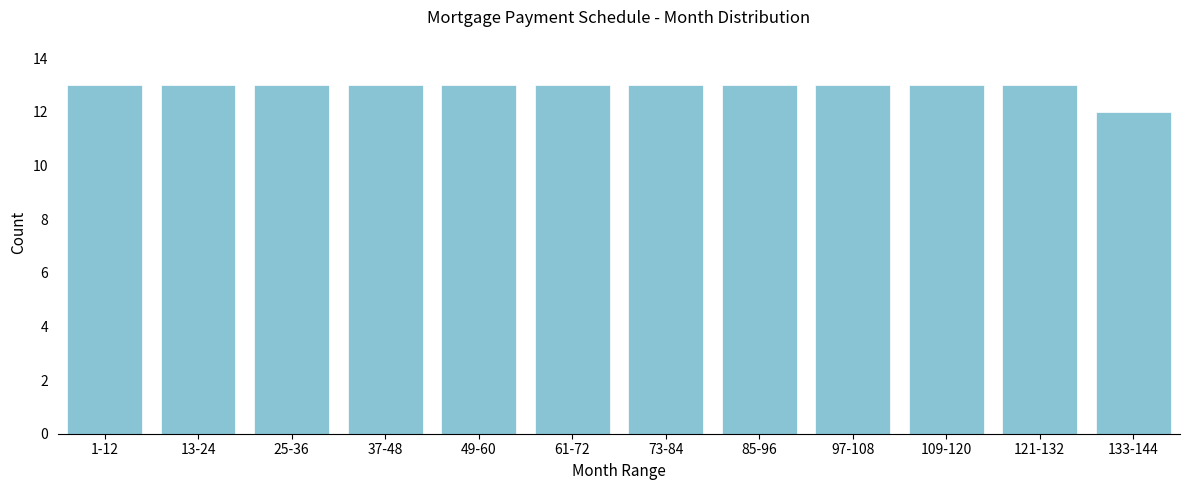

Reading right to left, extract all data points from this chart.

133-144=12	121-132=13	109-120=13	97-108=13	85-96=13	73-84=13	61-72=13	49-60=13	37-48=13	25-36=13	13-24=13	1-12=13